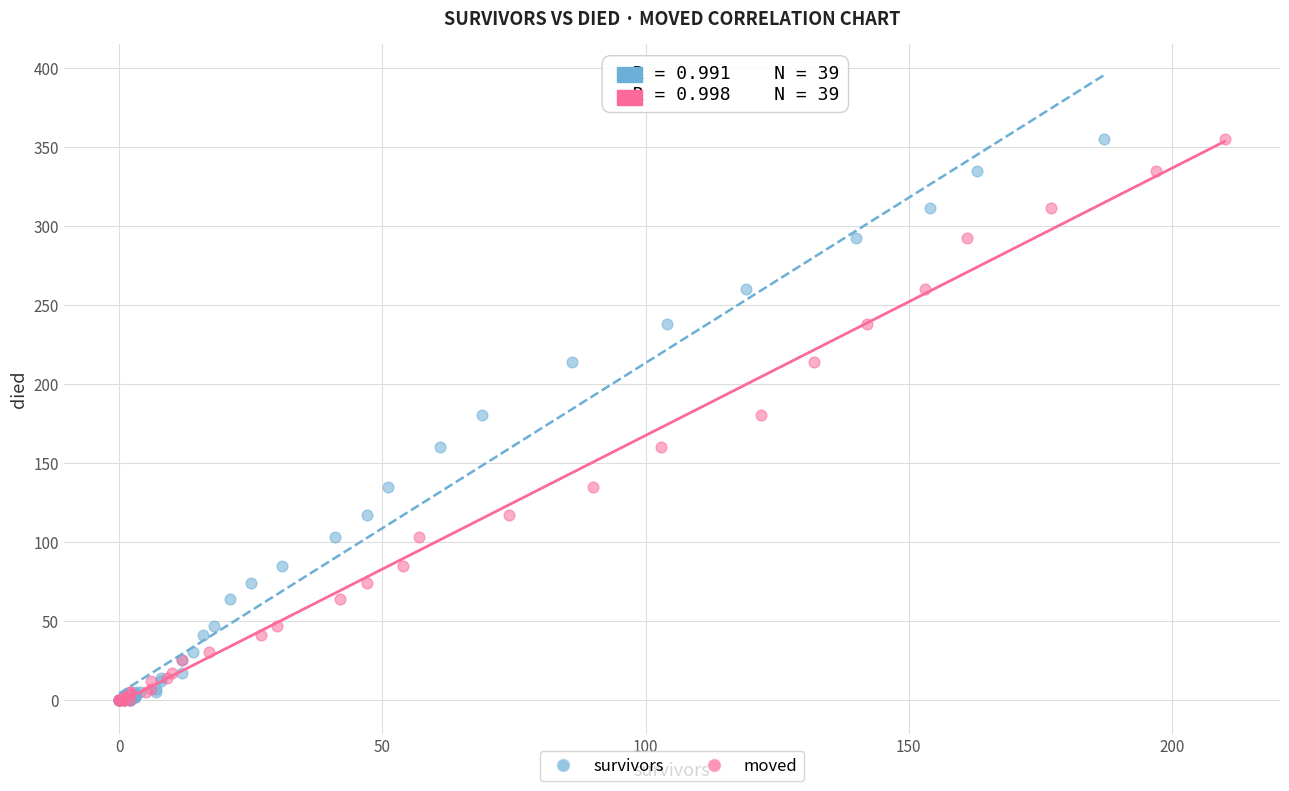

What are all the series names shown in the legend?

survivors, moved